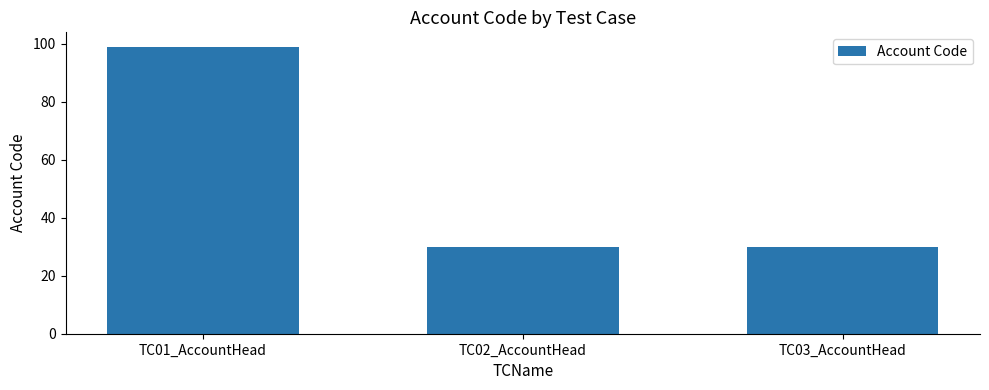

Does the chart contain stacked bars?

No